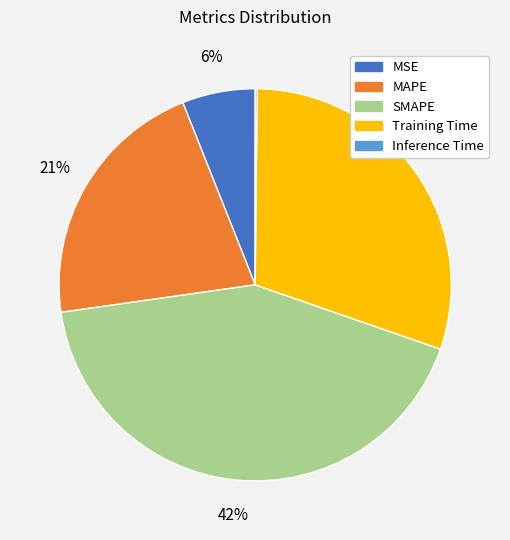

To the nearest percent, what is the difference between the MSE and SMAPE slice percentages?

36%